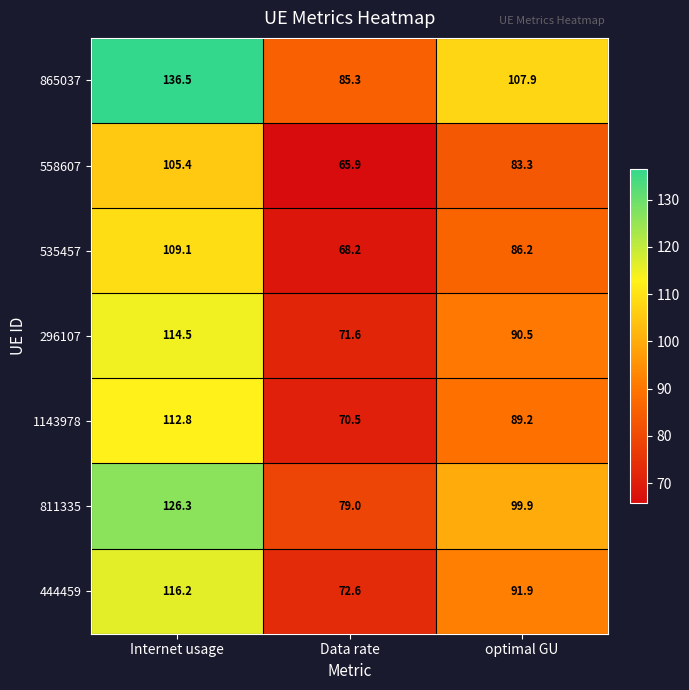

Which series has the largest range (max minus min)?

865037